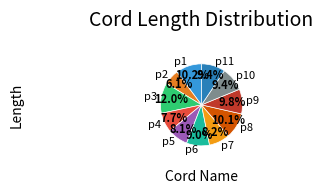

Is there any slice that represents more than half of the pie?

No